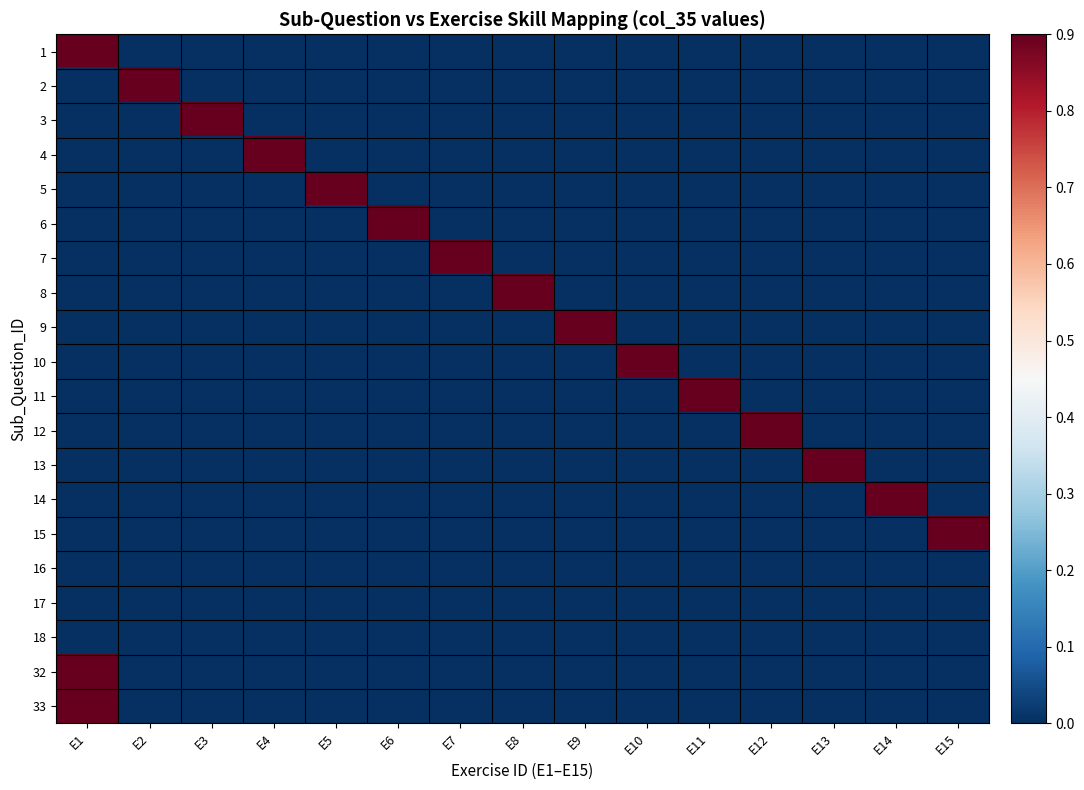

What is the total value across all series at E7?

0.9